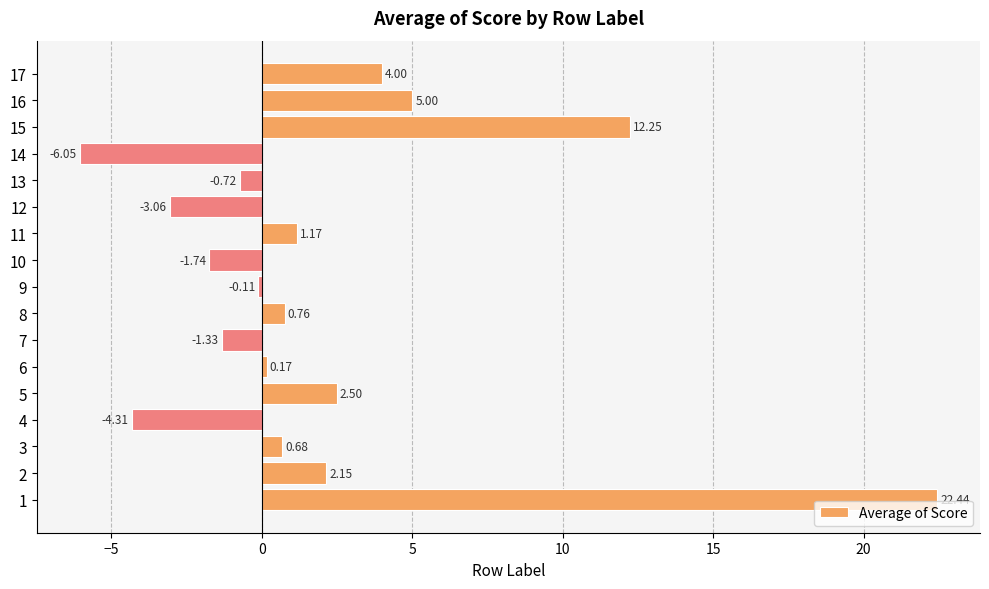

What is the maximum value shown in the chart?

22.4